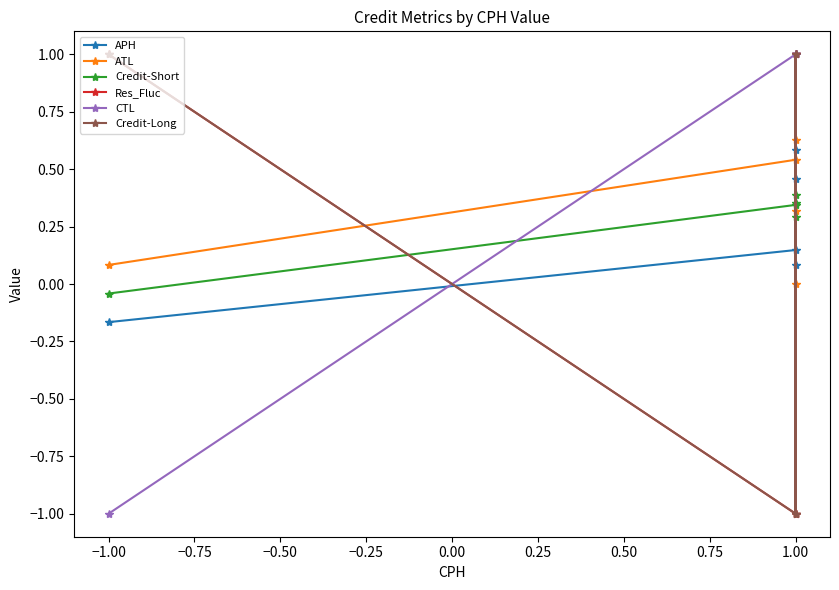

How many times do APH and ATL cross each other?

3